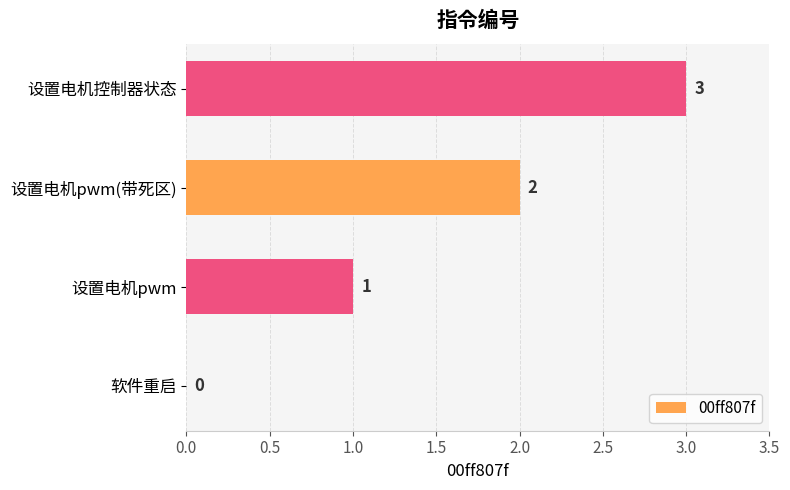

The chart shows a value of 3 at 设置电机控制器状态. True or false?

True